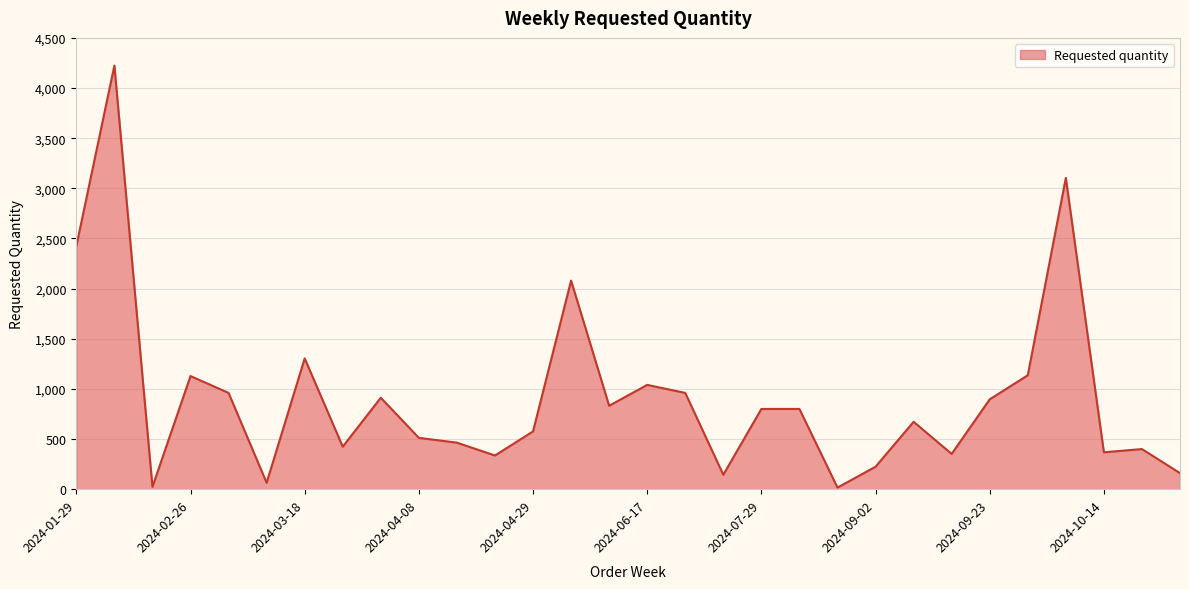

Which label corresponds to the smallest value in the chart?

2024-08-26